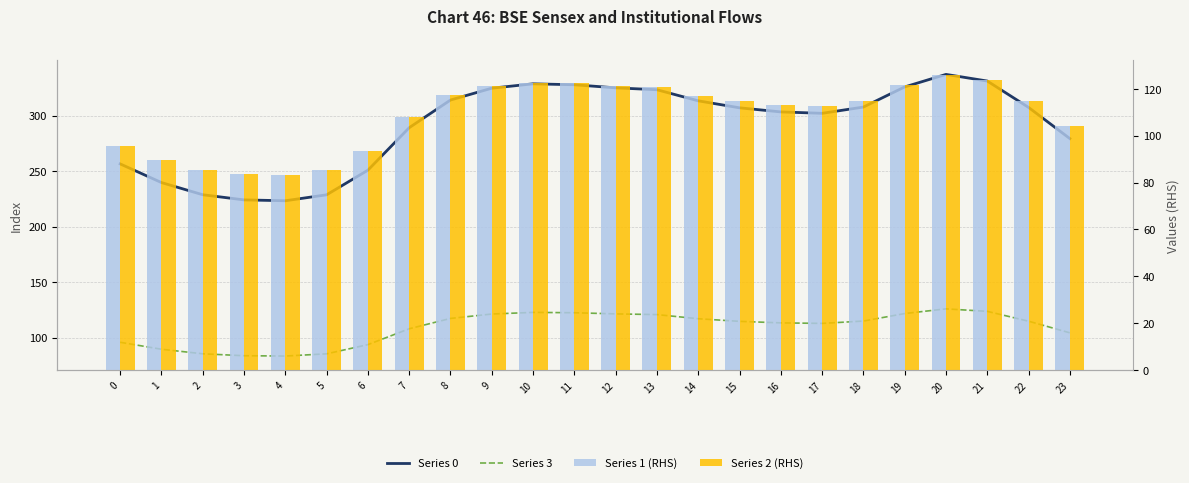

Which category has the lowest value across all series?

4